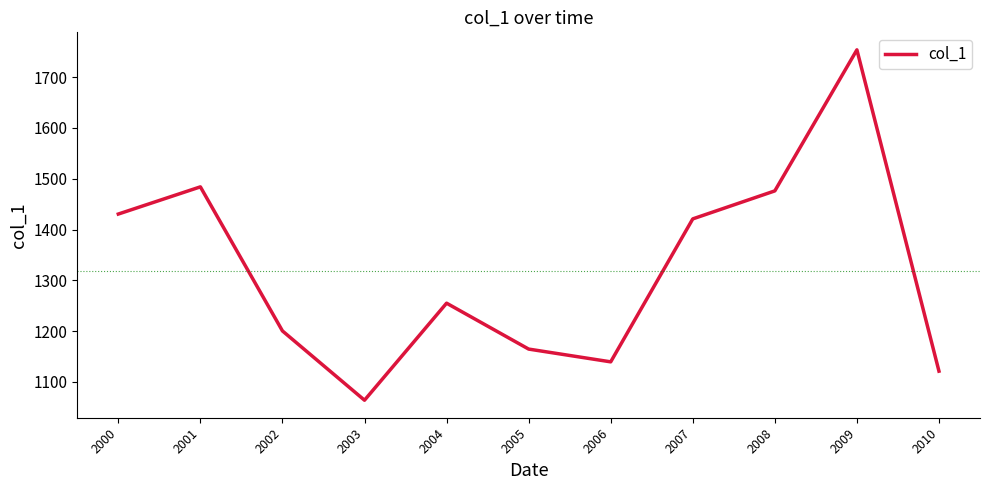

How many lines are shown in the chart?

1